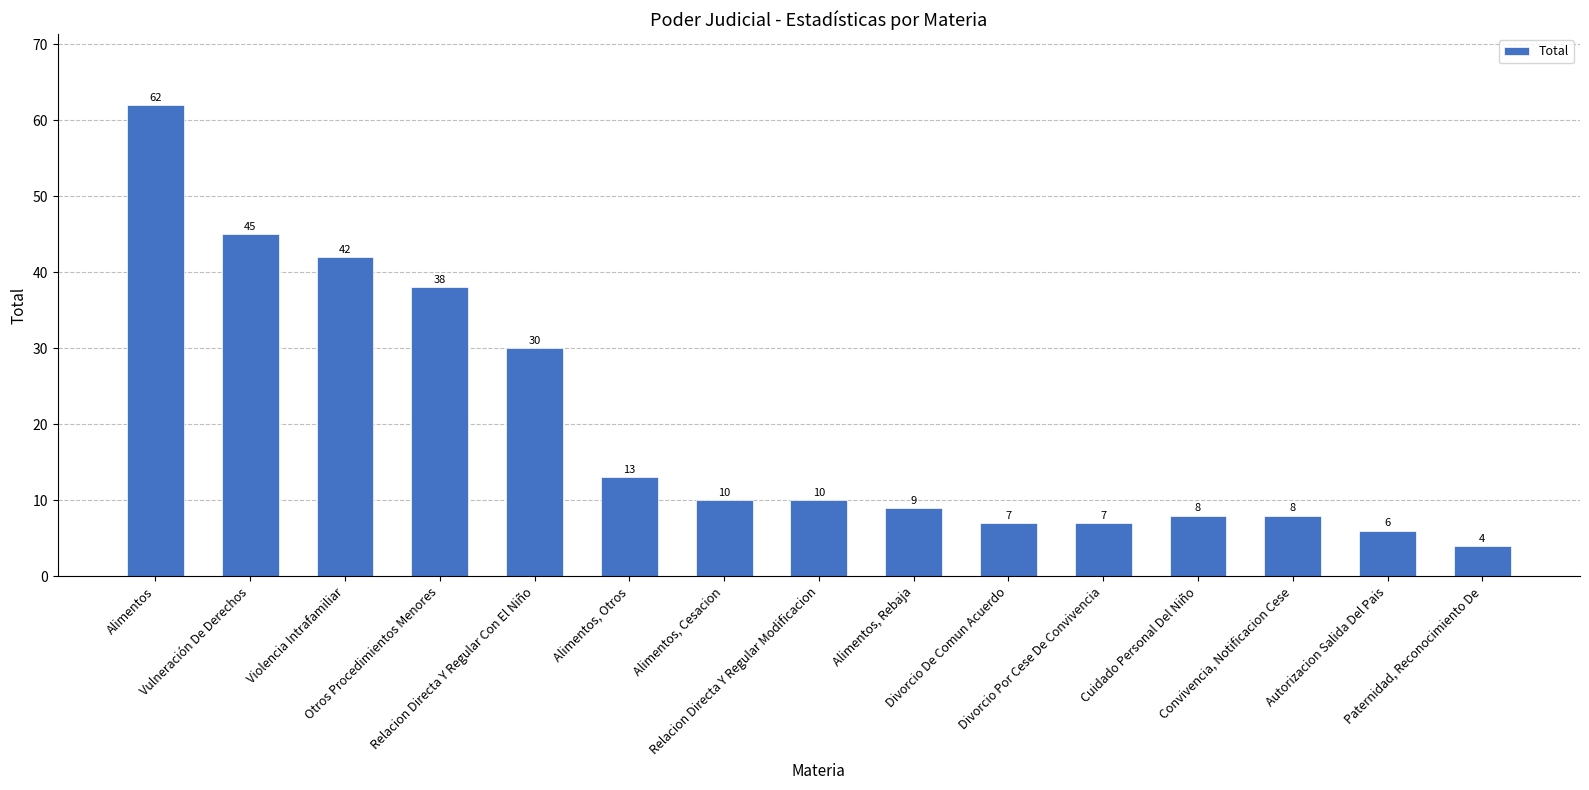

Which has a higher value, Otros Procedimientos Menores or Alimentos, Rebaja?

Otros Procedimientos Menores